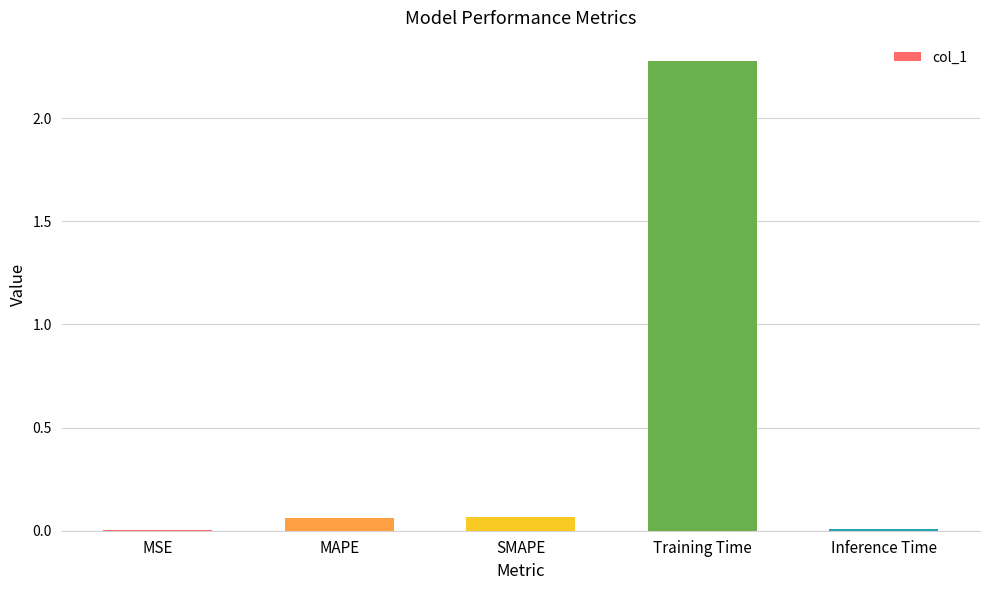

Does the chart contain stacked bars?

No